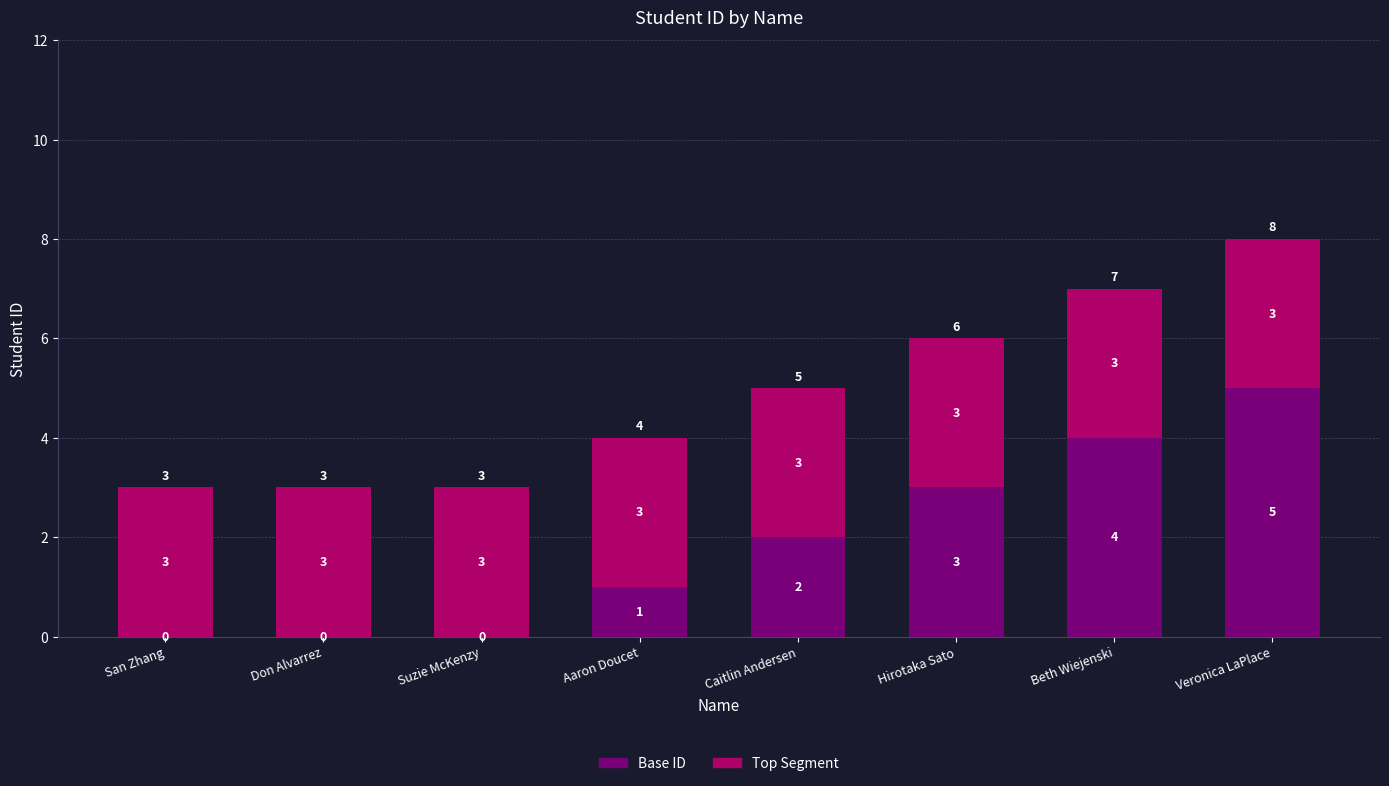

What are all the series names shown in the legend?

Base ID, Top Segment